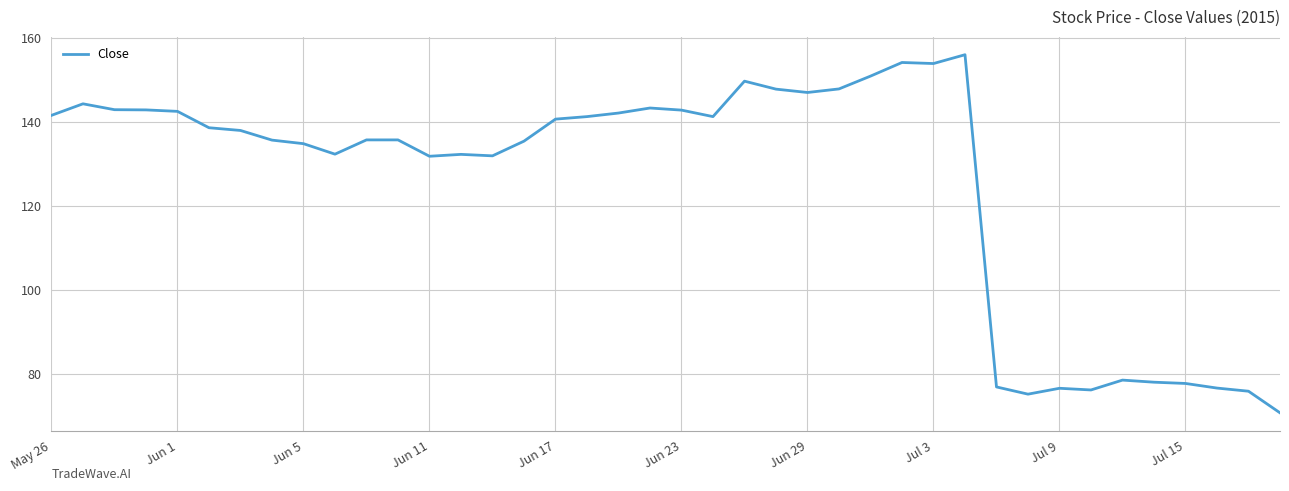

What is the maximum value shown in the chart?

156.0